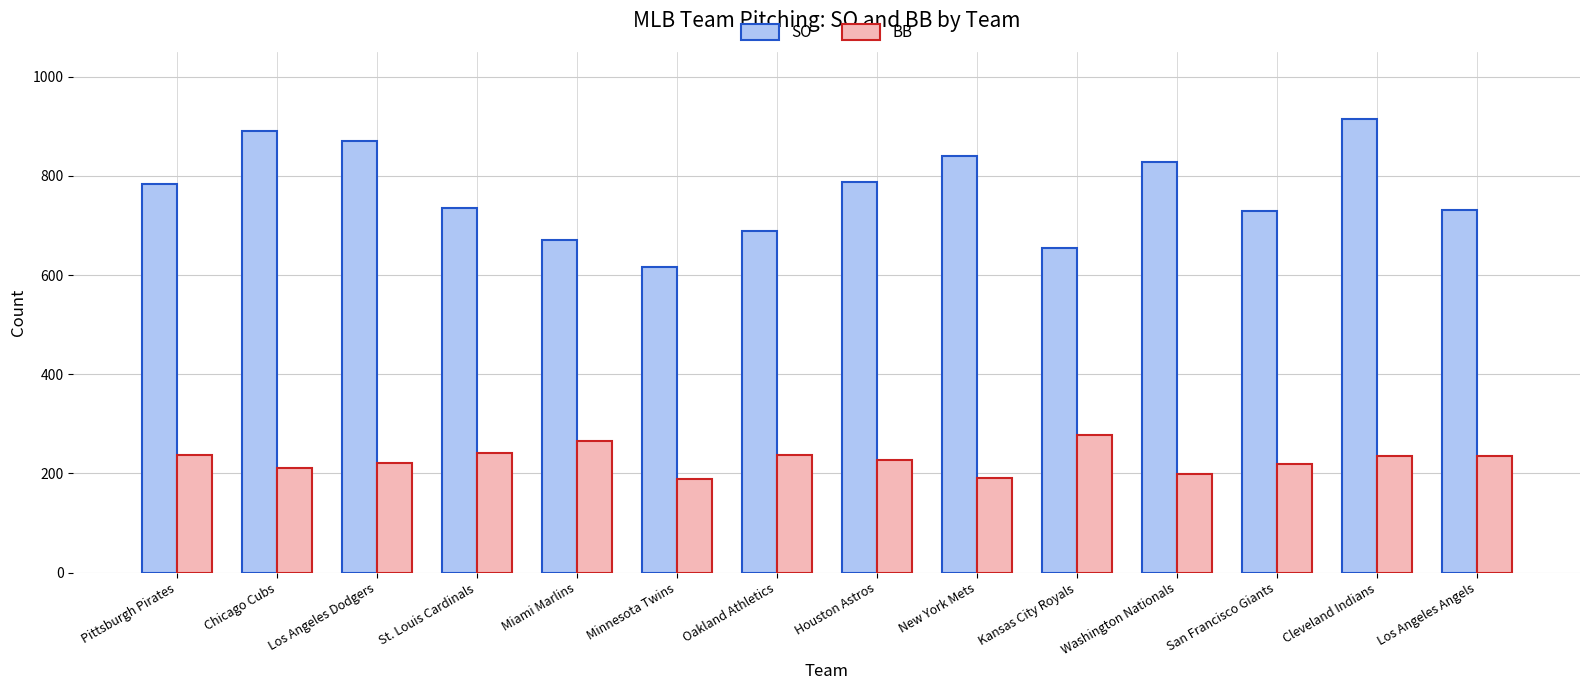

True or false: SO has a value of 1262 at Cleveland Indians.

False